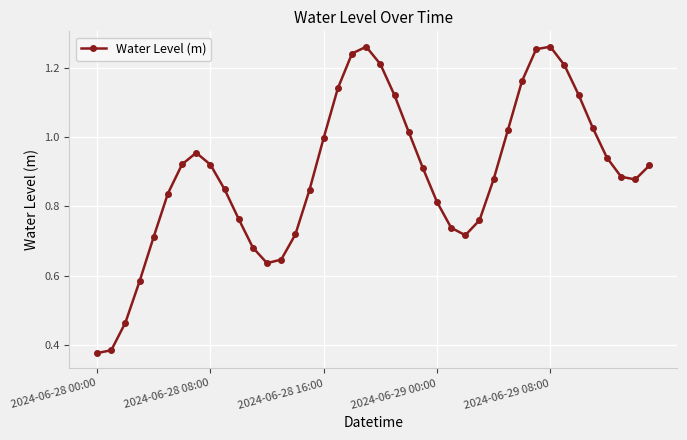

Count the number of data series in this chart.

1